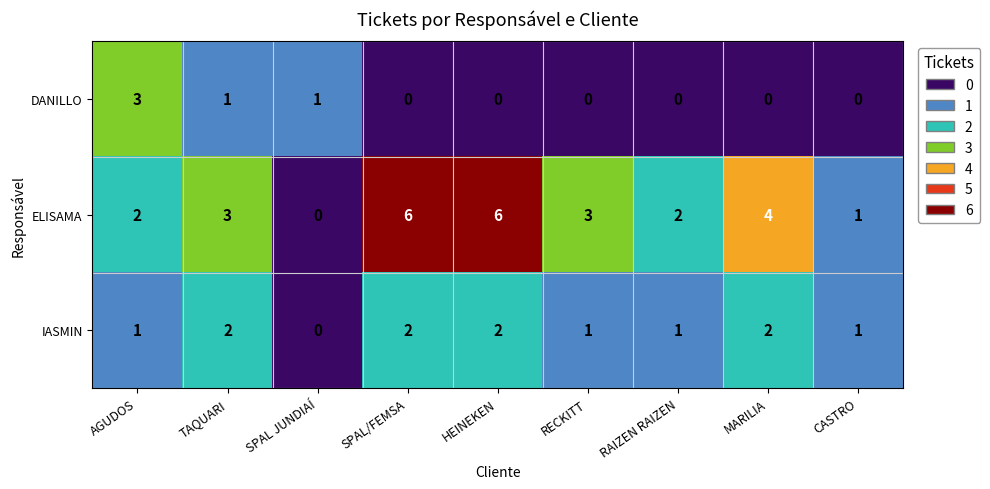

The IASMIN series shows 2 at TAQUARI. True or false?

True